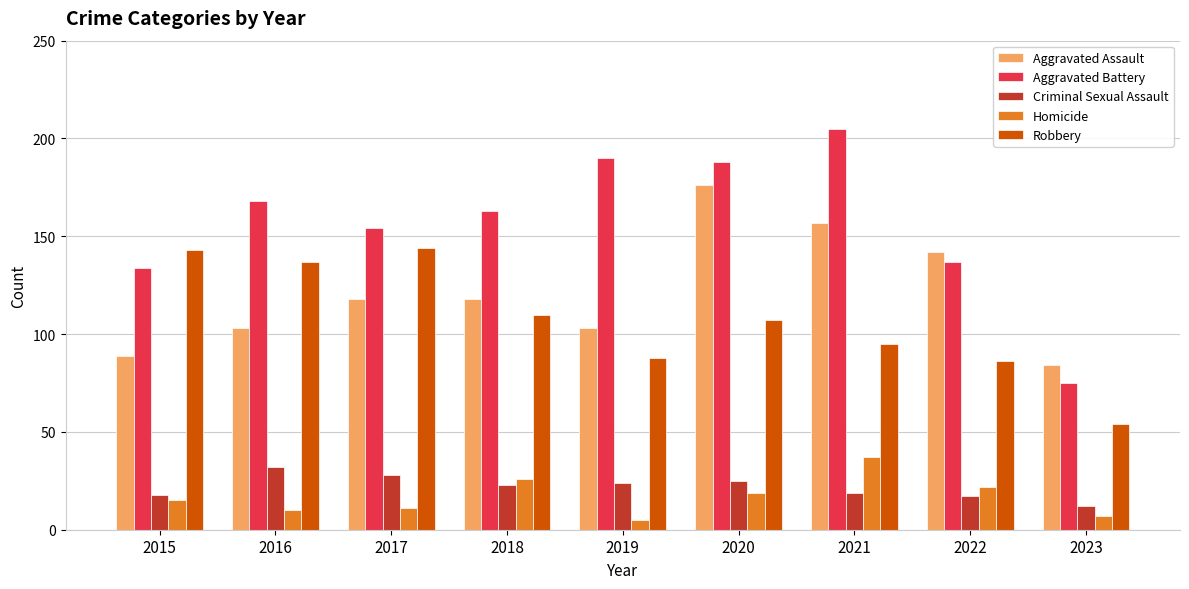

True or false: Aggravated Assault has a value of 274 at 2021.

False